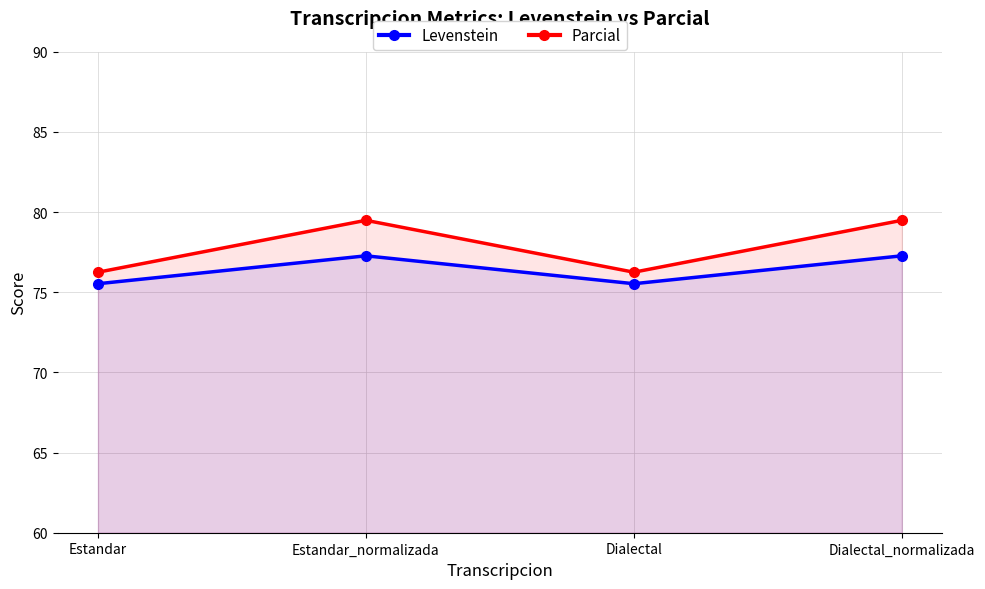

What is the label of the 1st point from the left?

Estandar